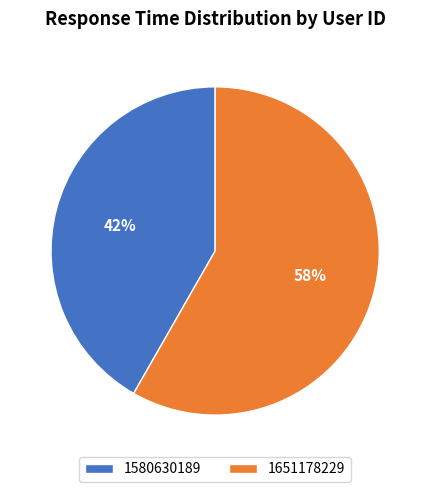

To the nearest percent, what portion does 1580630189 represent?

42%